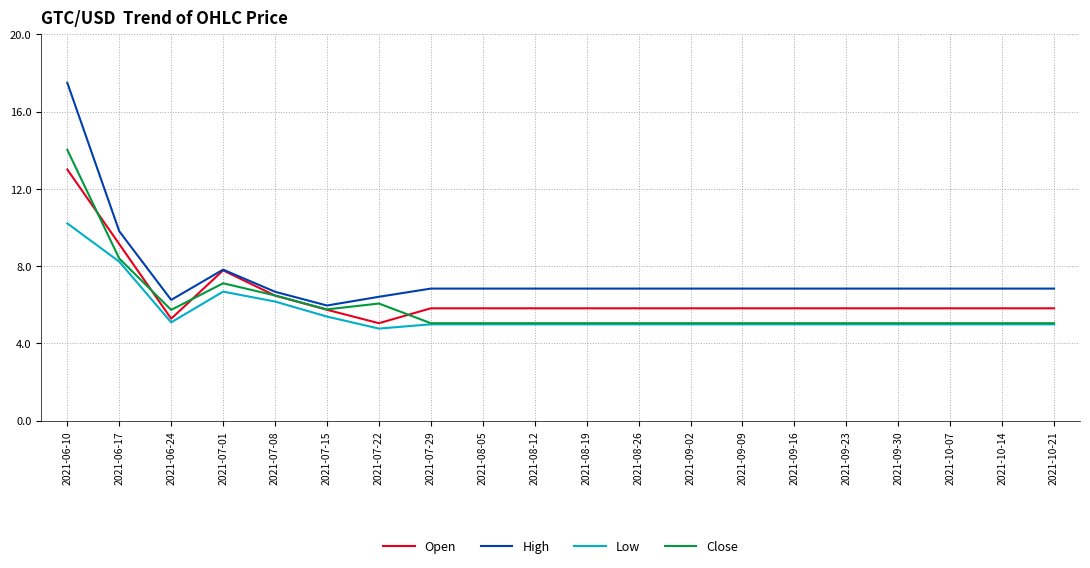

True or false: High and Low cross at least once.

False